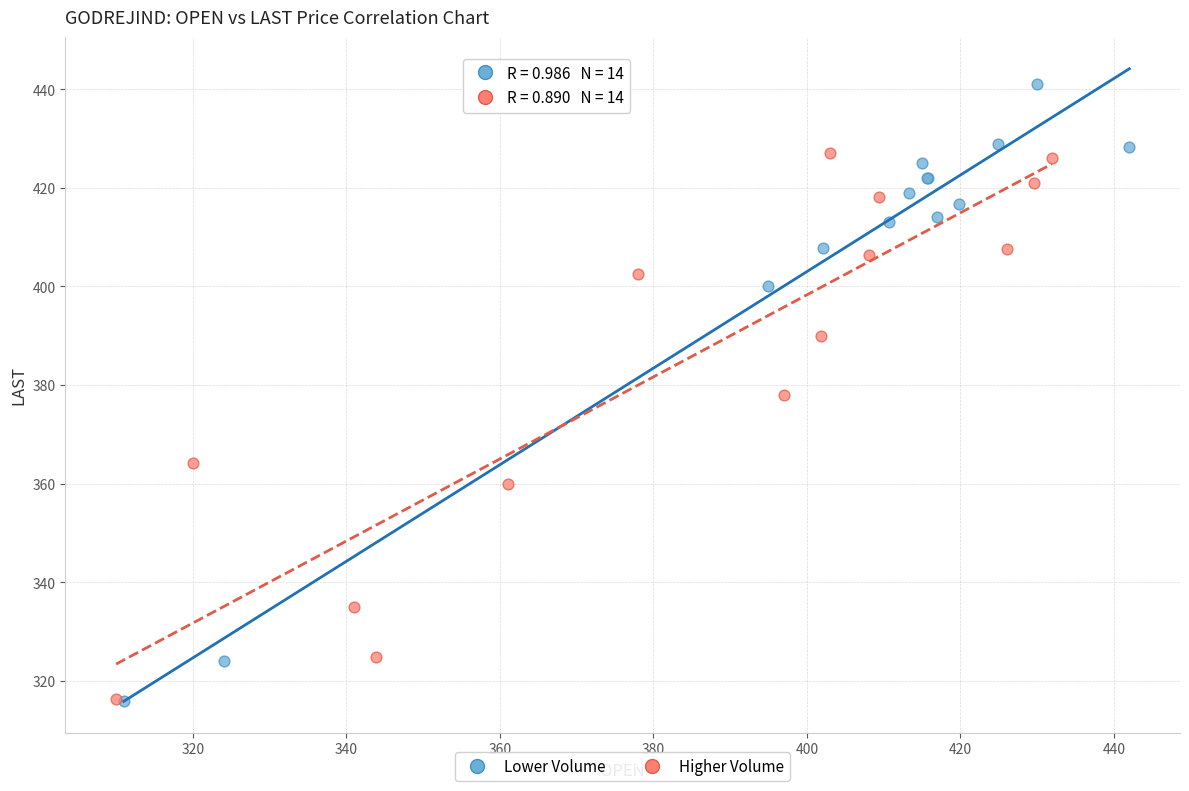

Which series has the largest Y range (max minus min)?

Lower Volume